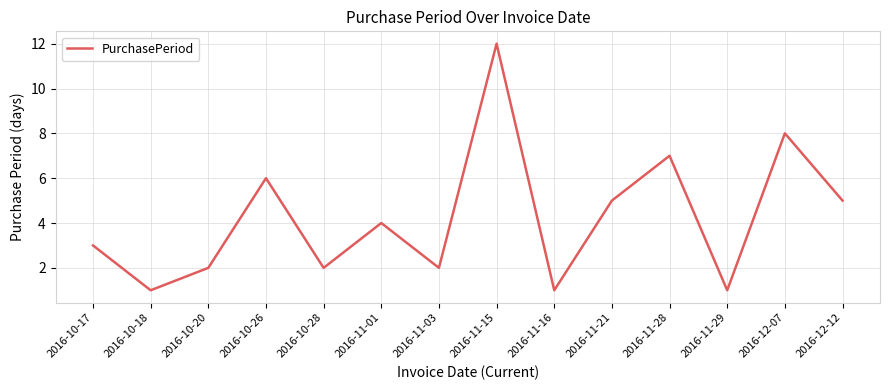

Reading right to left, list all the values displayed in this chart.

5	8	1	7	5	1	12	2	4	2	6	2	1	3